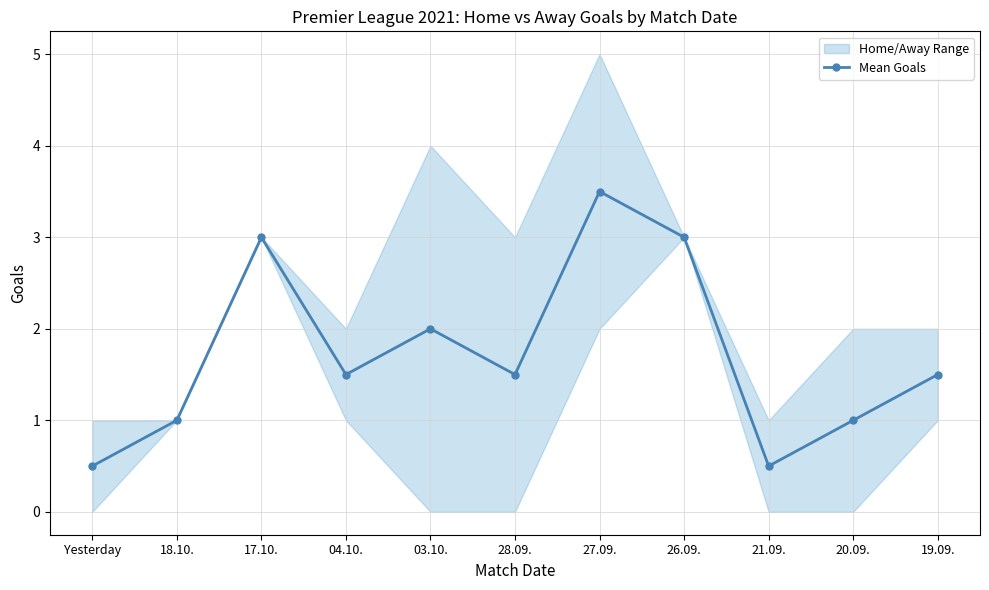

What is the average value?

1.7